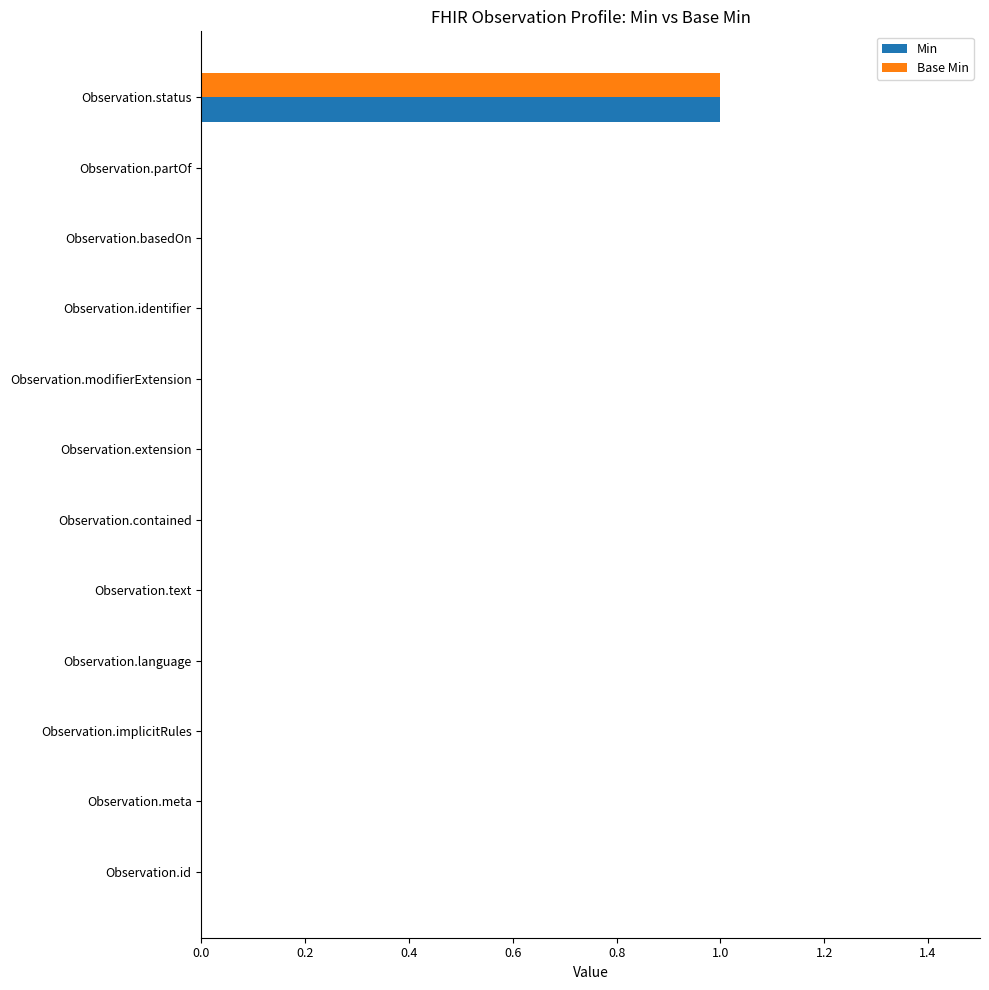

How many series are shown in this chart?

2